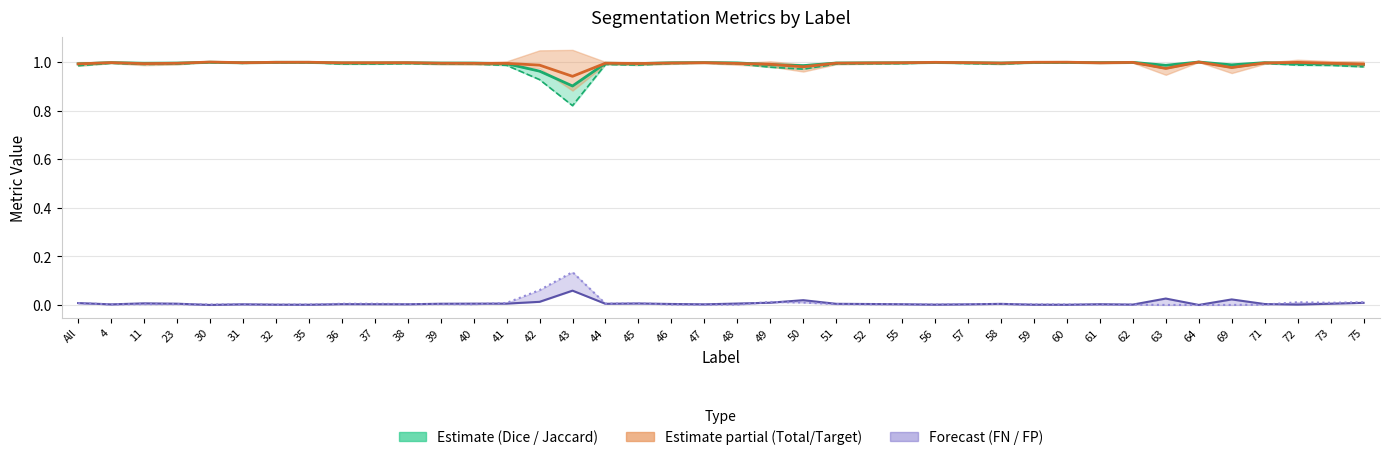

The Total/Target series shows 1.8 at 31. True or false?

False